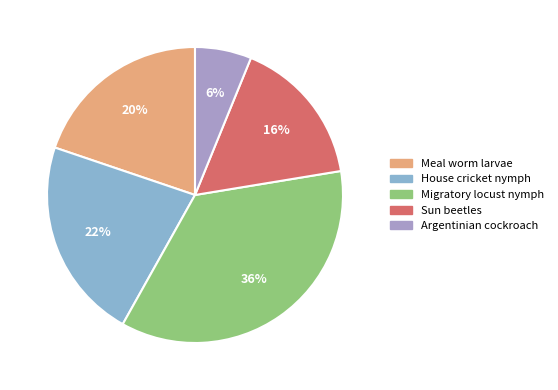

The Migratory locust nymph slice represents 43% of the pie. True or false?

False